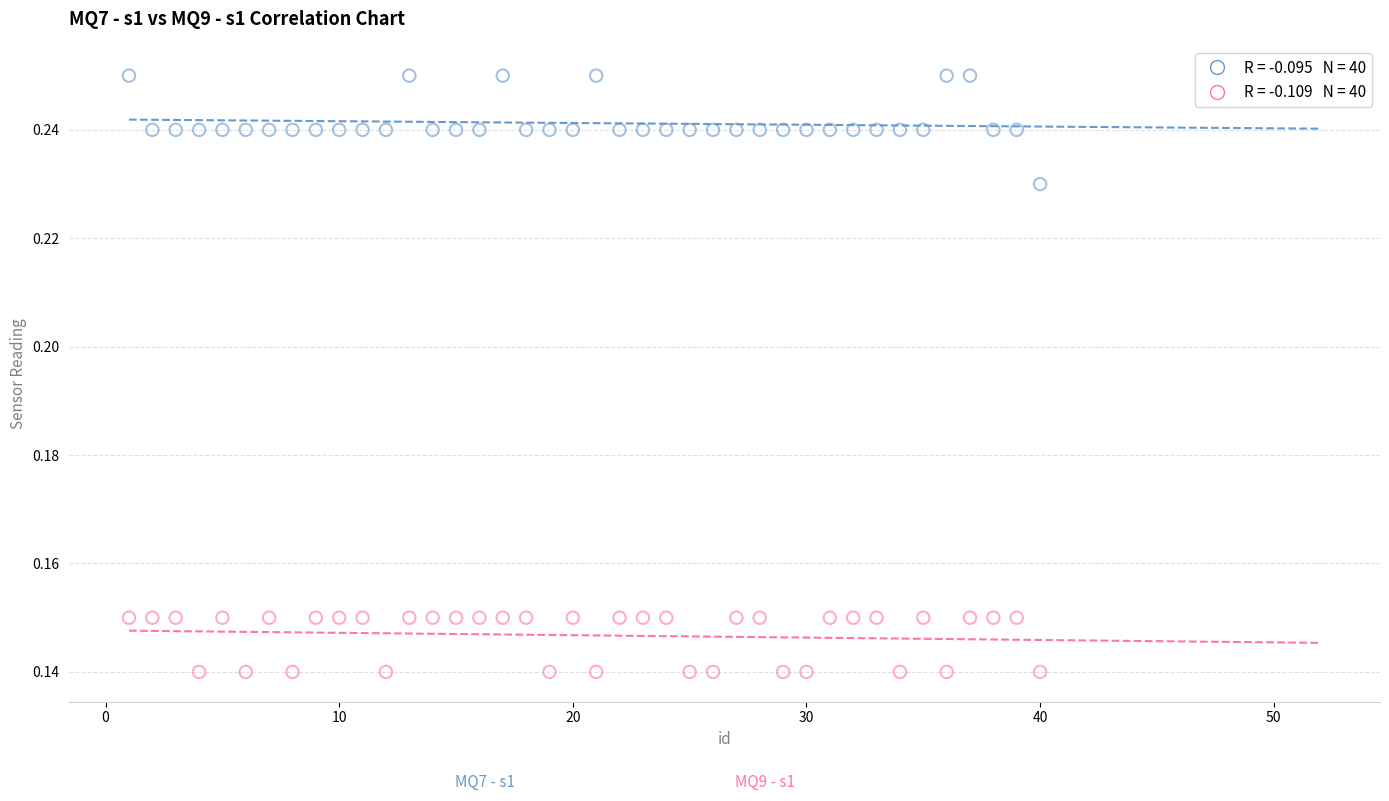

Across all data points, what is the range of X values (max minus min)?

39.0